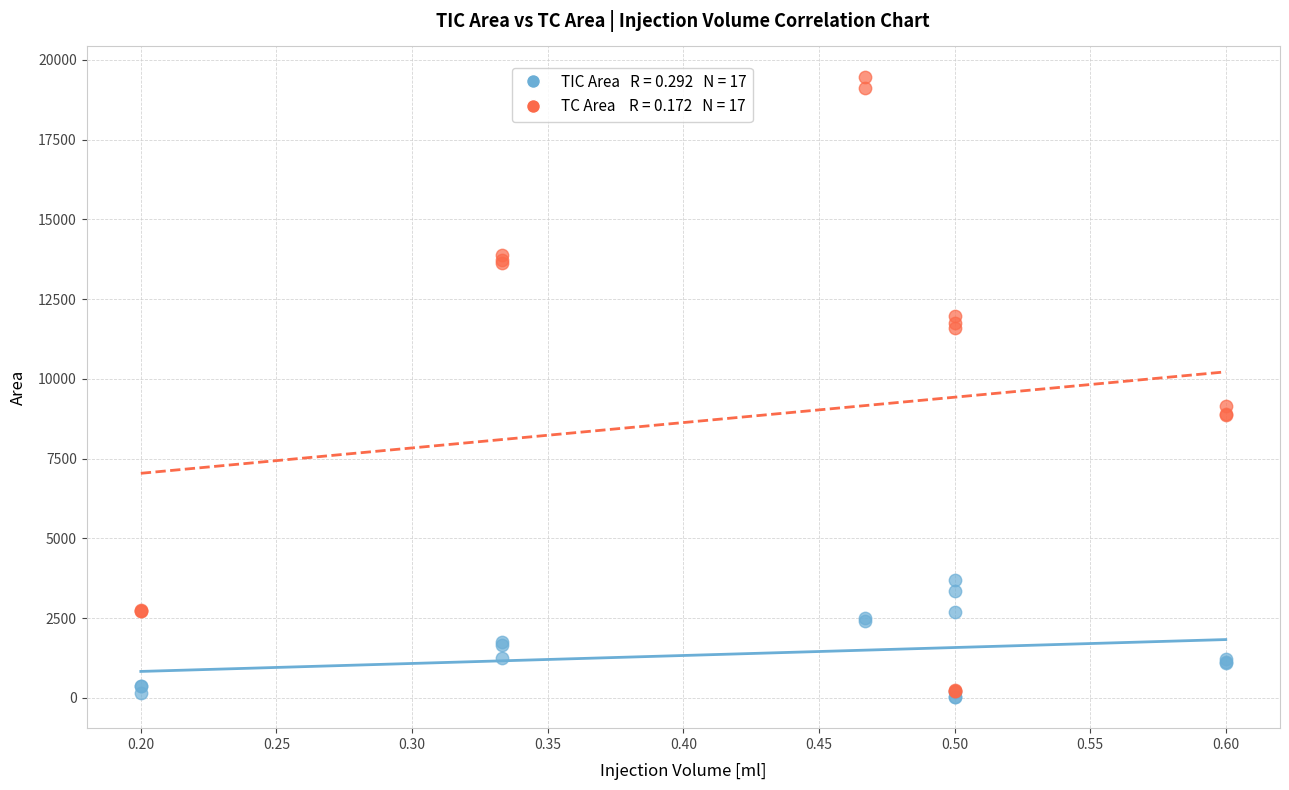

Across all series, what Y value is closest to 9735?

9141